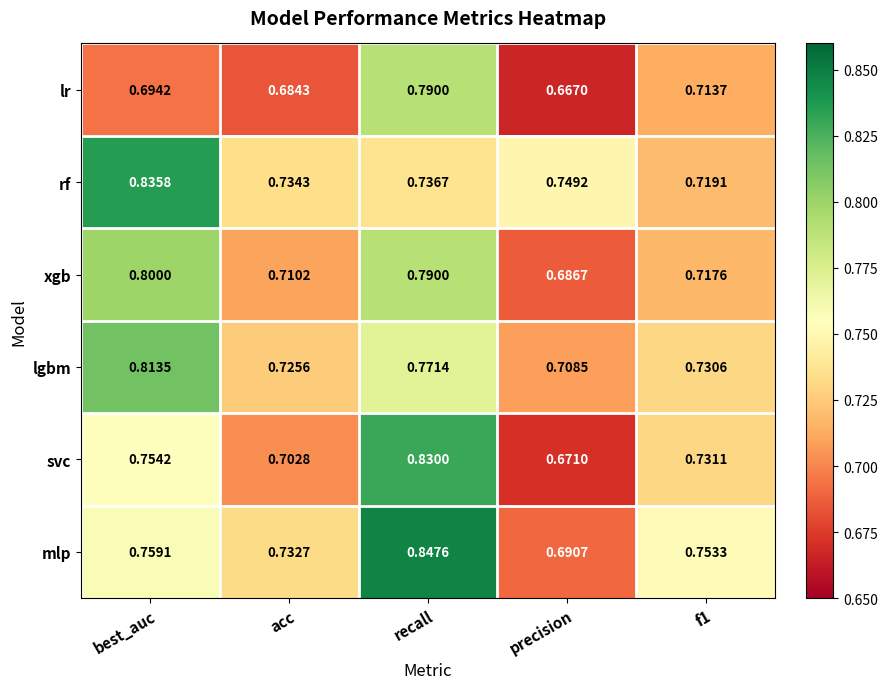

Which label corresponds to the largest value in the chart?

recall